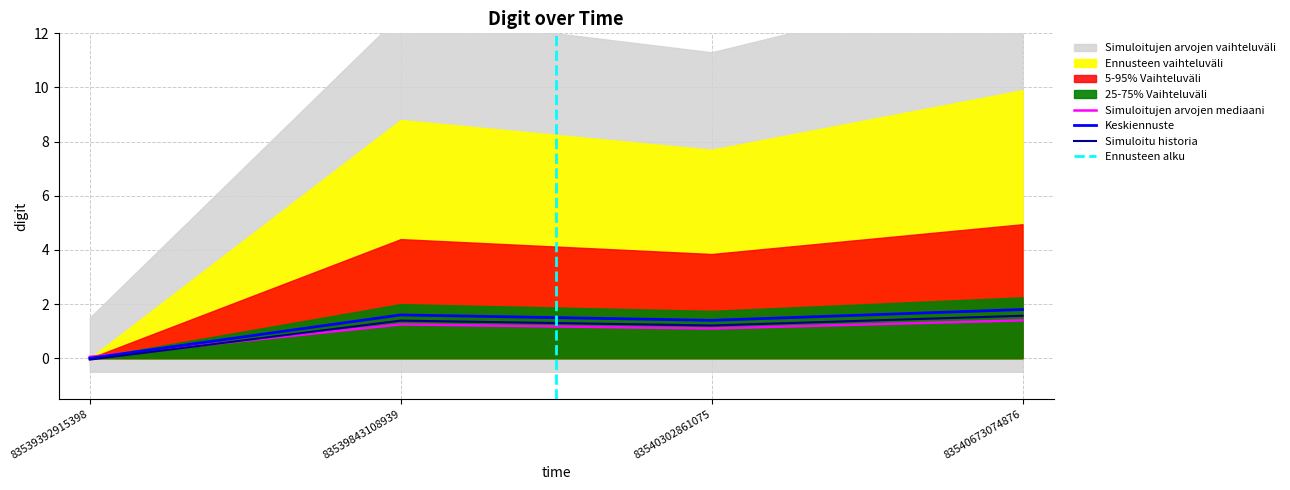

List the labels in order of value, largest first.

83540673074876, 83539843108939, 83540302861075, 83539392915398